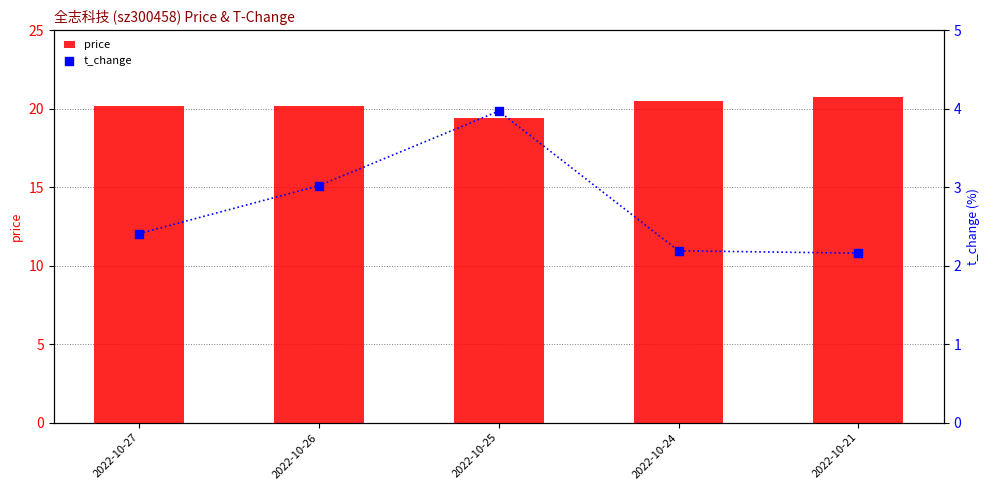

Is the value of t_change at 2022-10-21 greater than the value of price at 2022-10-27?

No